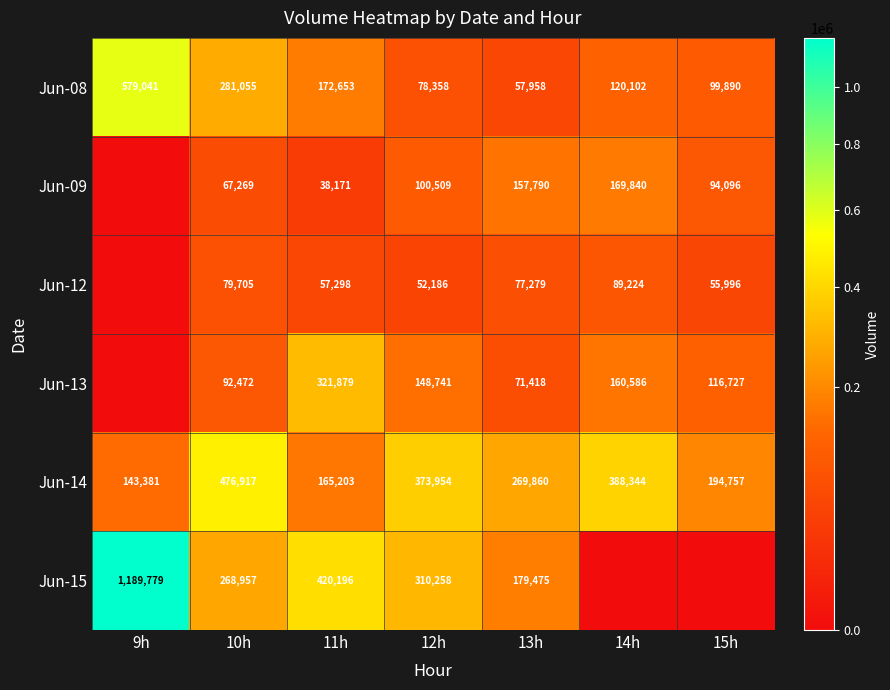

At which label does Jun-14 first exceed 269860?

10h